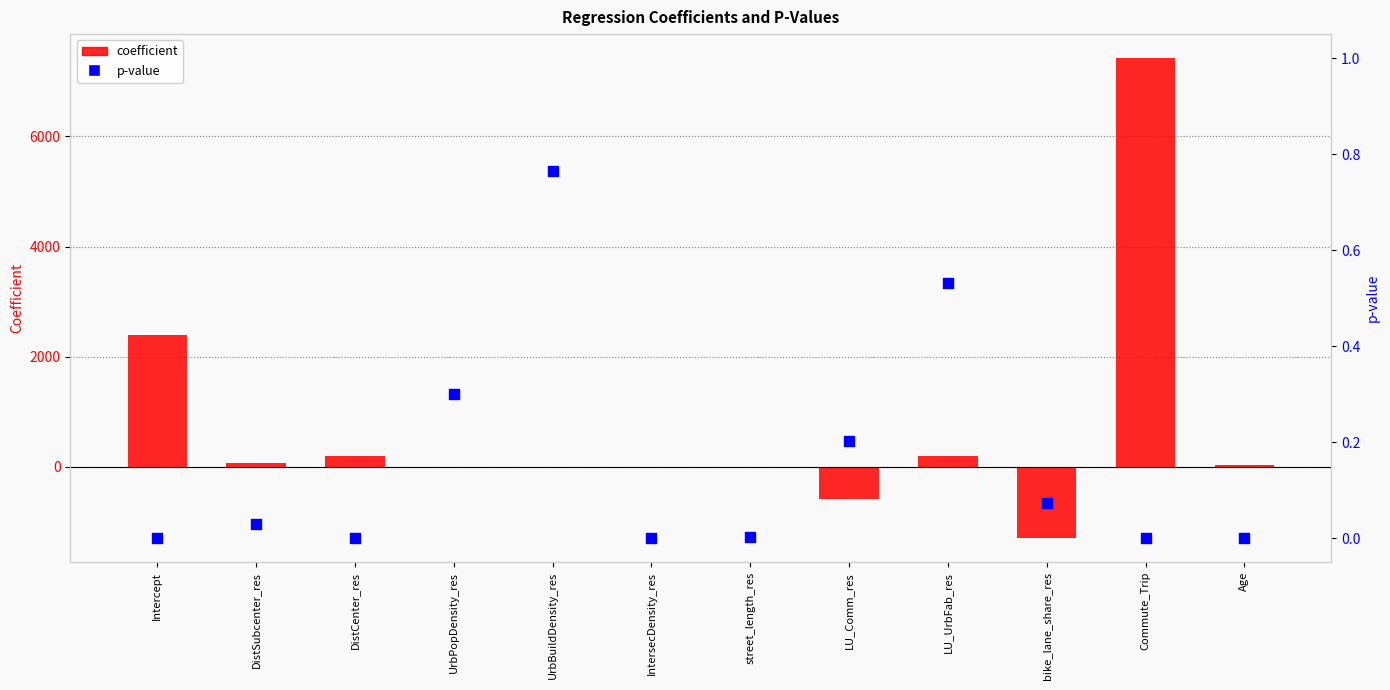

What are all the series names shown in the legend?

coefficient, p